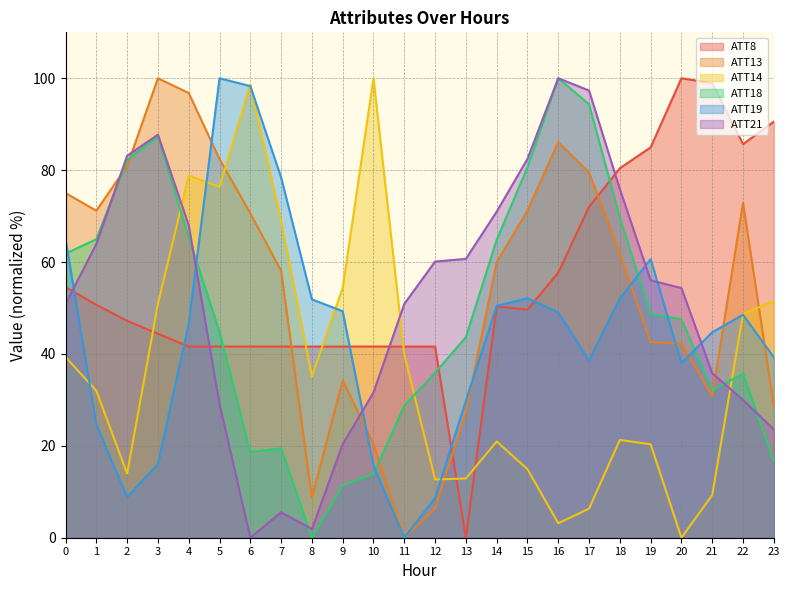

Which category has the highest value in the ATT19 series?

5